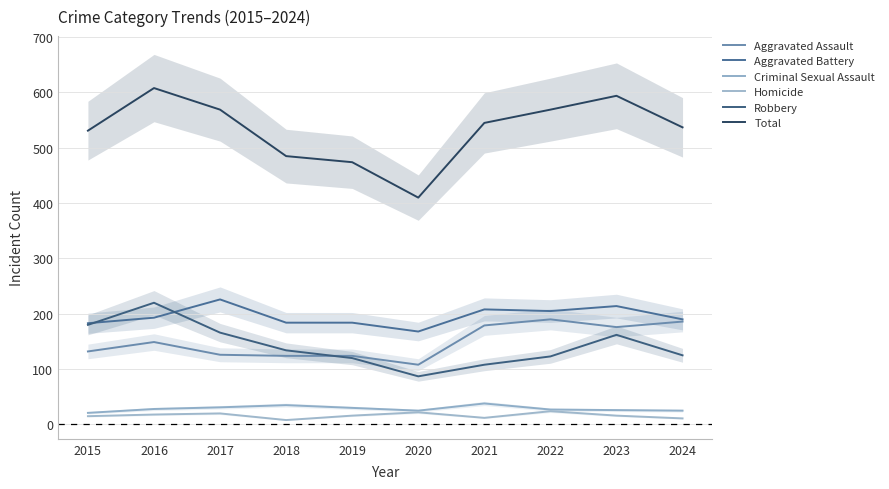

At which category does Homicide reach its first local valley?

2018